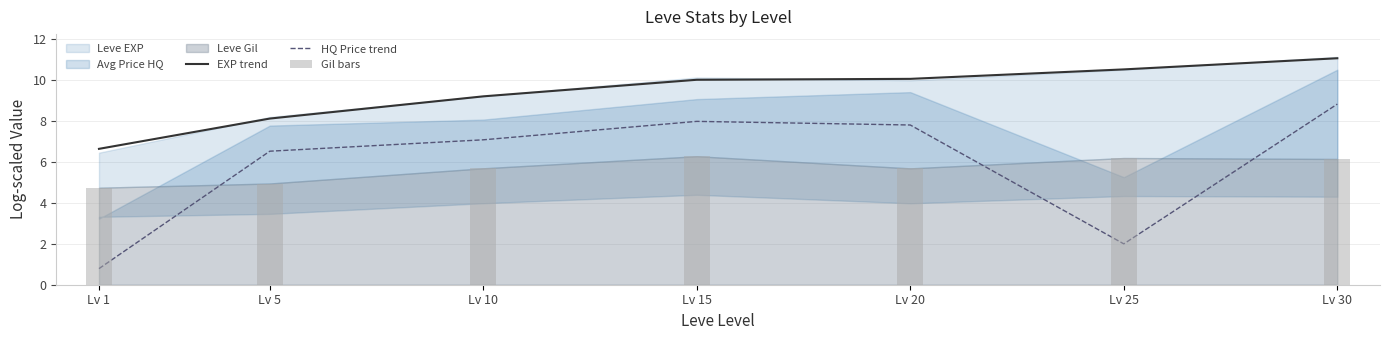

Does the chart contain any negative values?

No